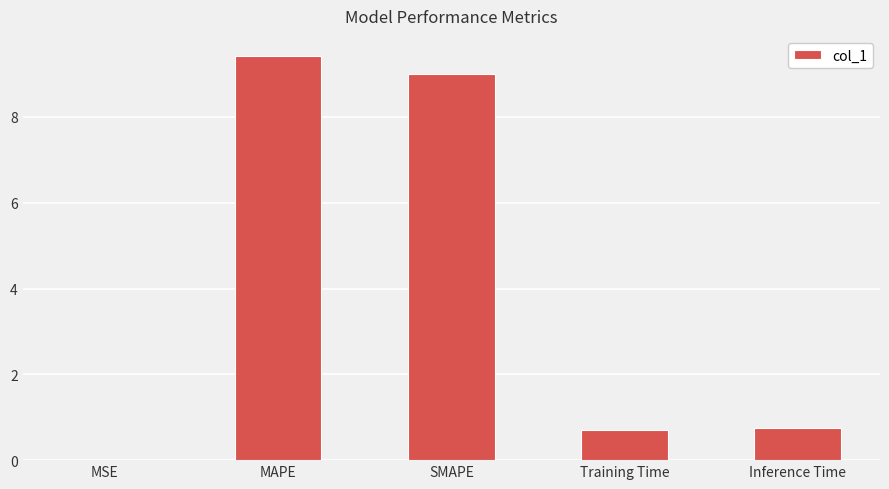

What is the maximum value shown in the chart?

9.4